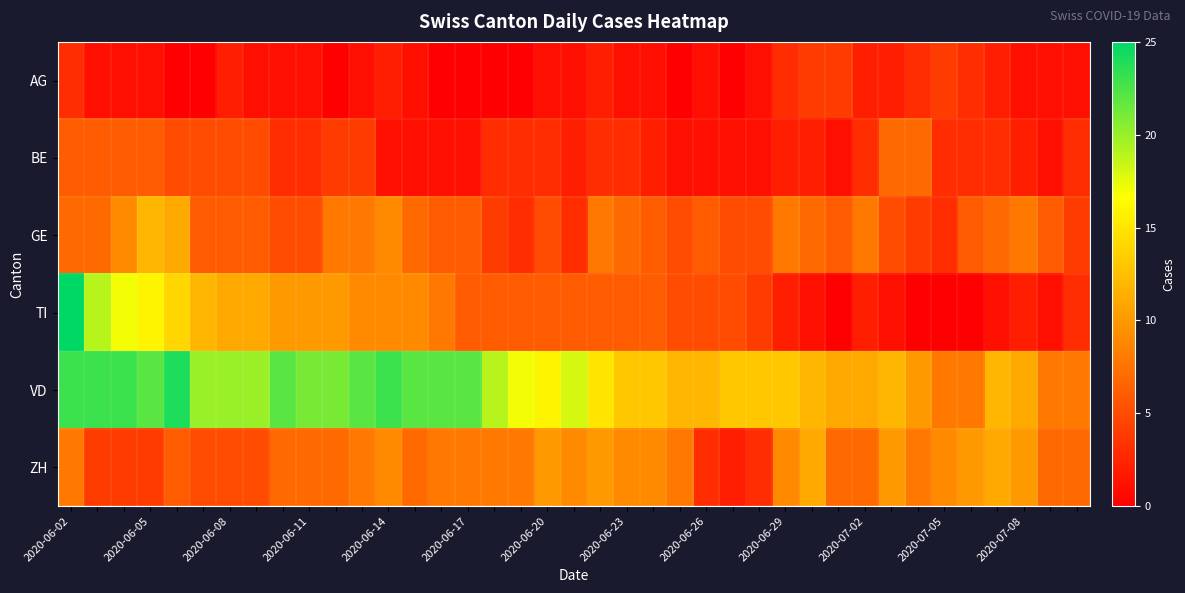

At which category is the sum across all series the highest?

2020-06-02